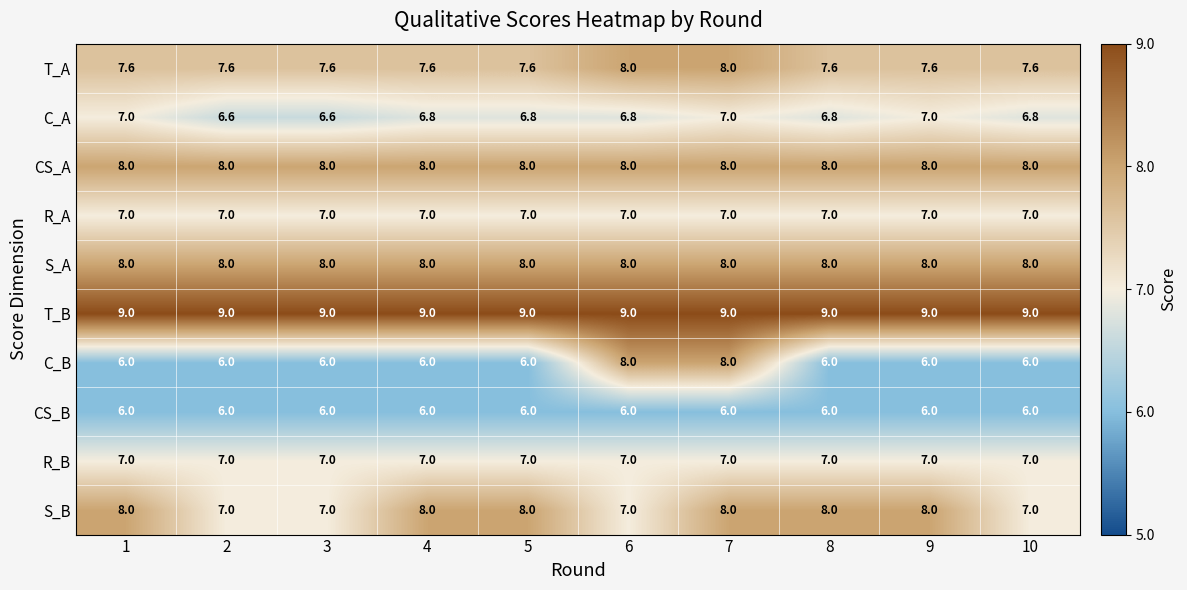

What is the maximum value for R_B?

7.0